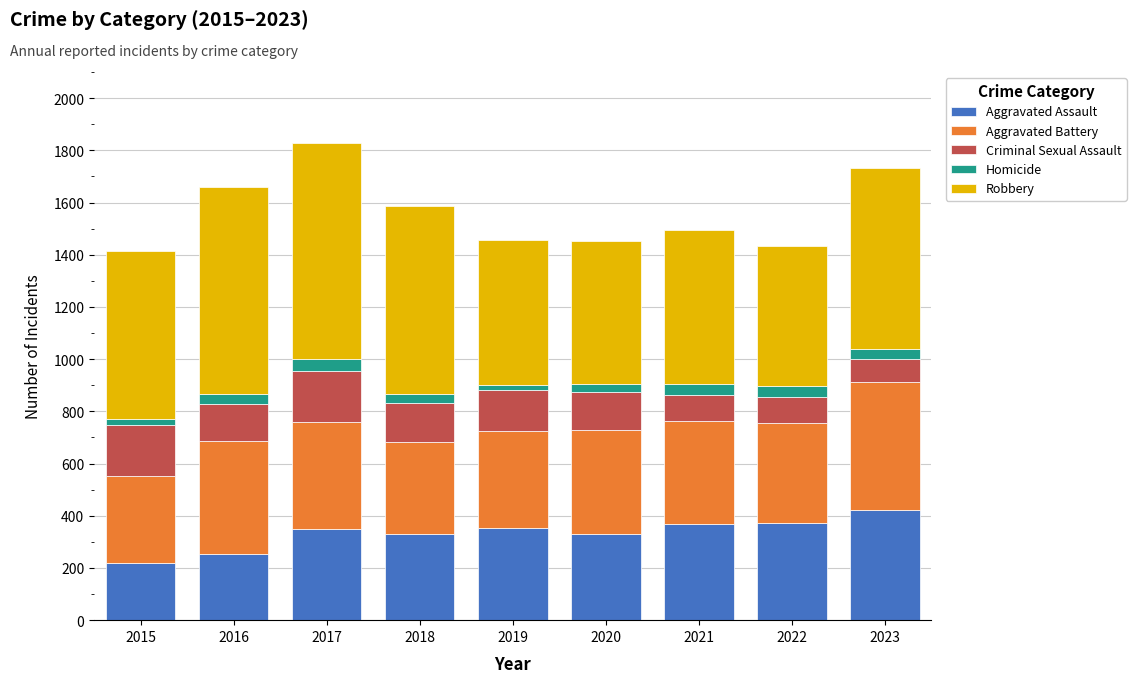

Count the number of data series in this chart.

5